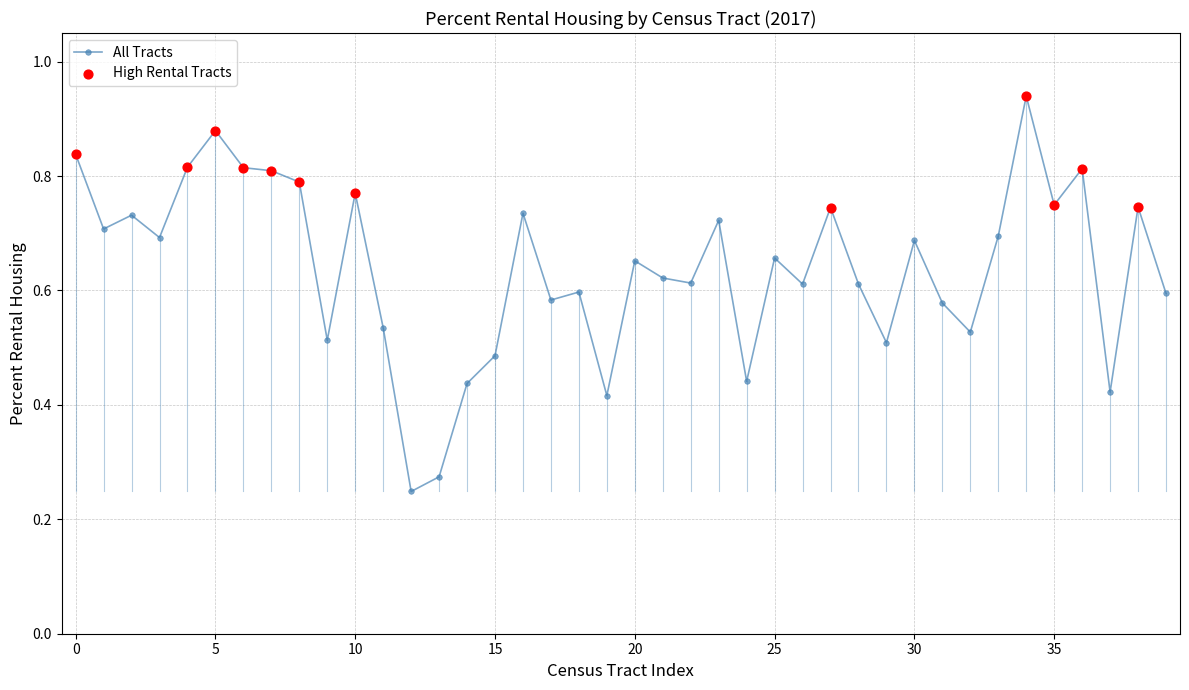

True or false: there are more than 2 points higher than both neighbors.

True